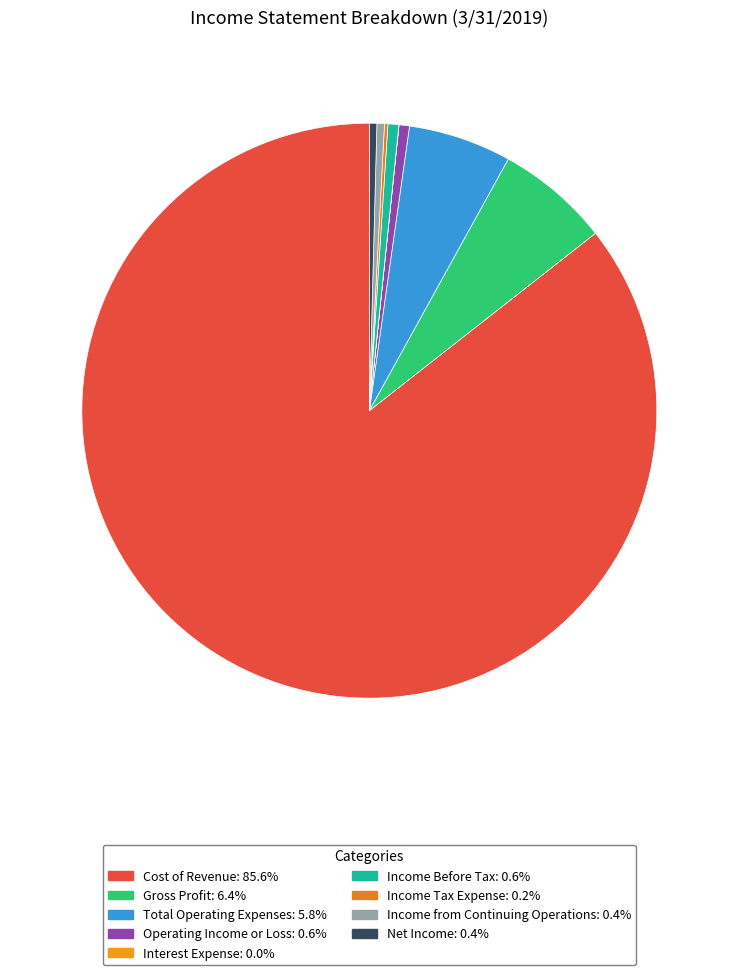

What percentage is NOT represented by Income Before Tax?

99.4%